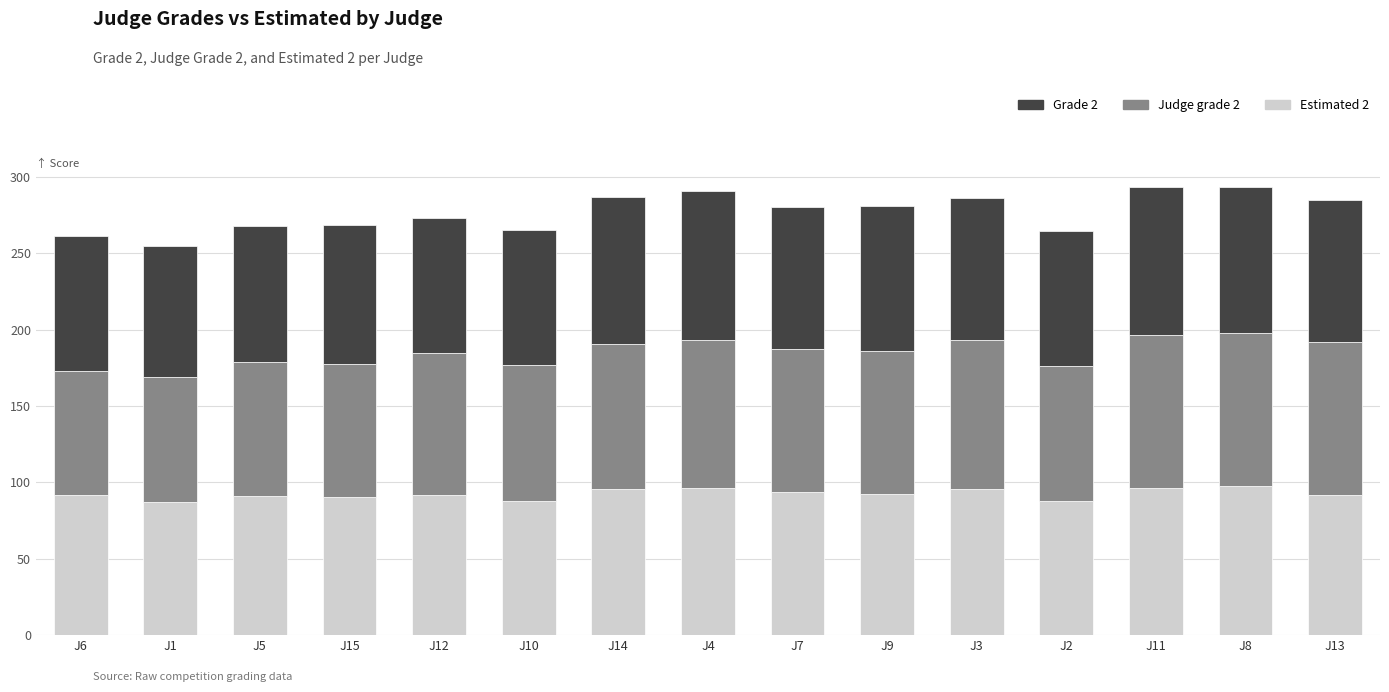

What is the total value across all series at J10?

265.4